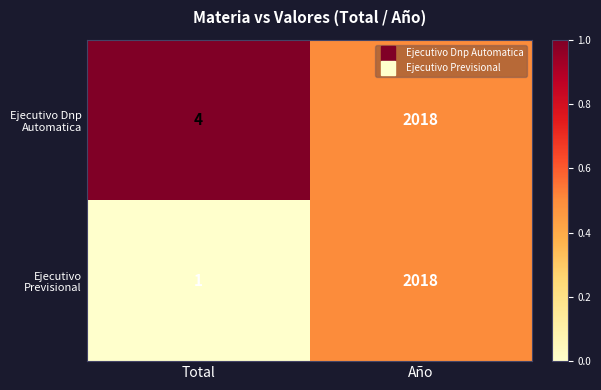

How many distinct data groups are displayed?

2